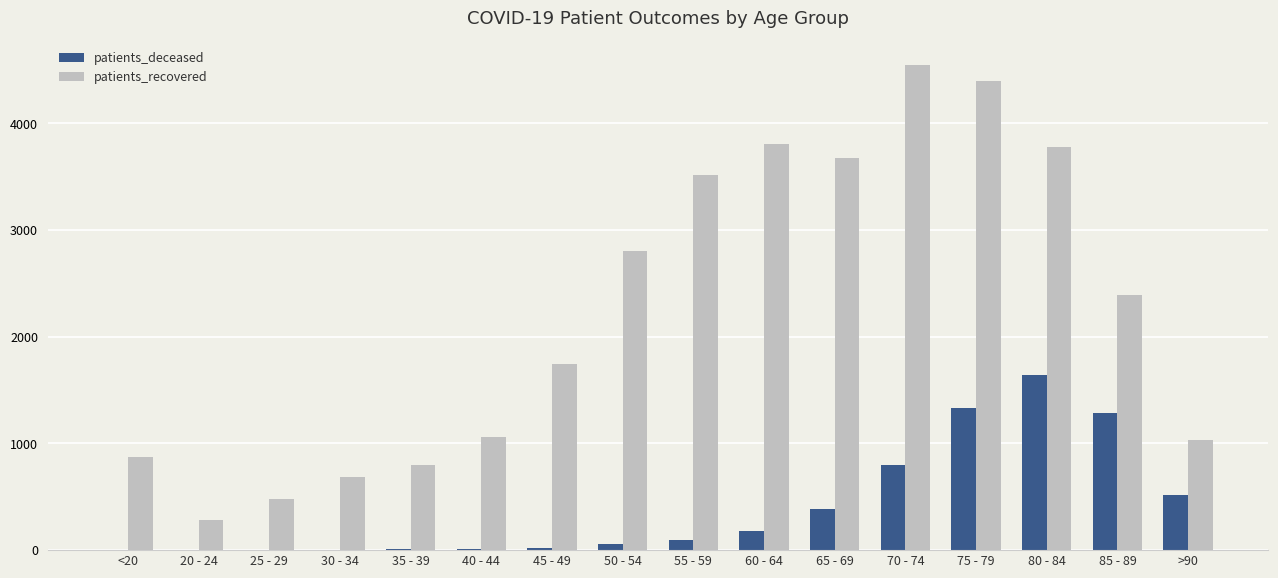

At which category is the sum across all series the highest?

75 - 79